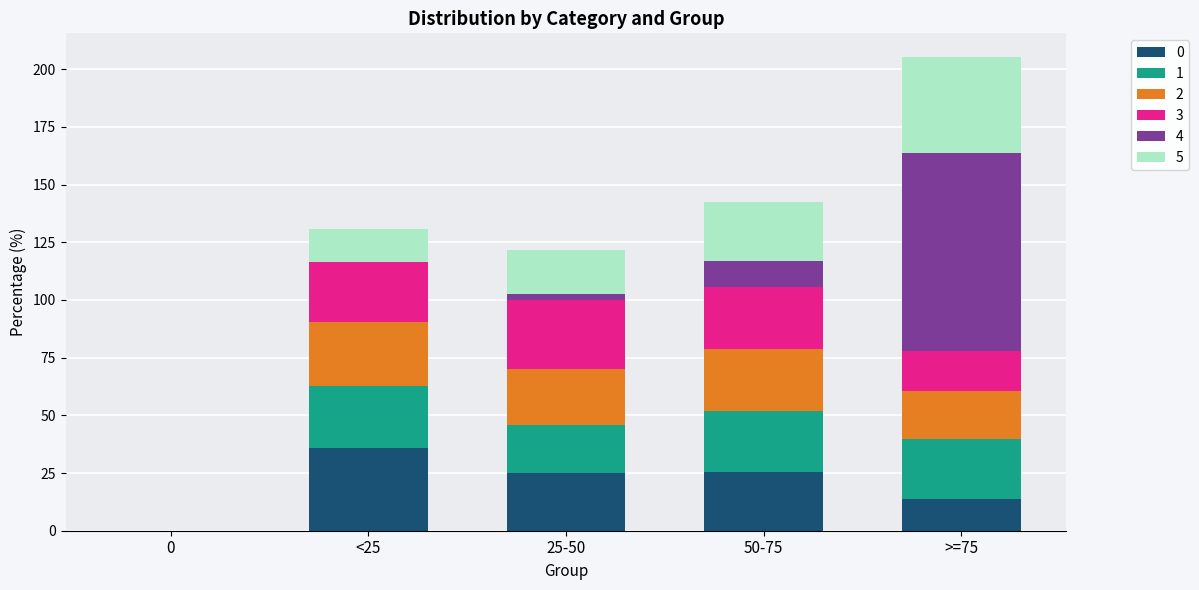

At which category is the sum across all series the highest?

>=75